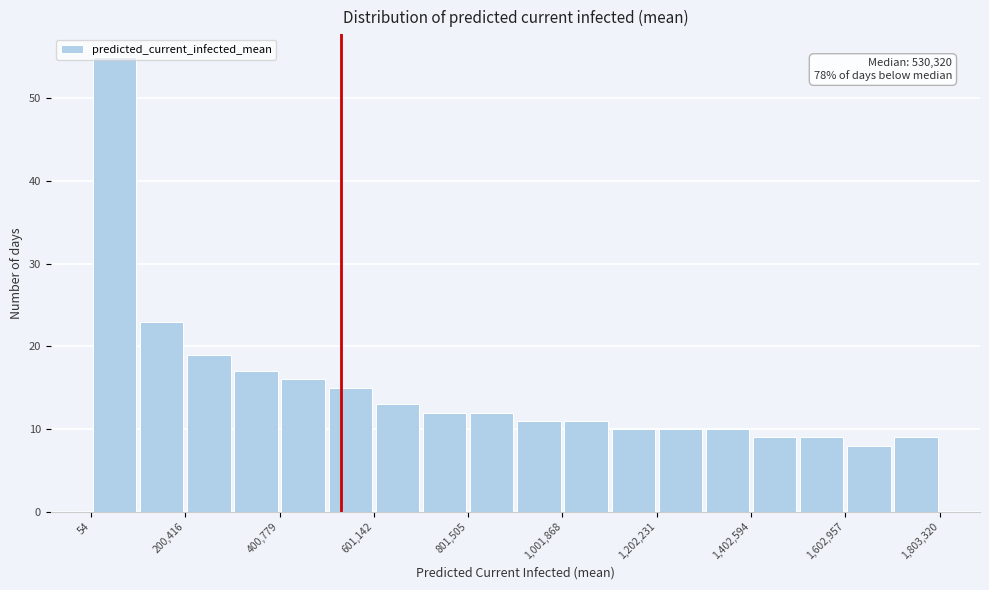

Read against the x-axis, roughly where is the centre of the tallest bar?

50000